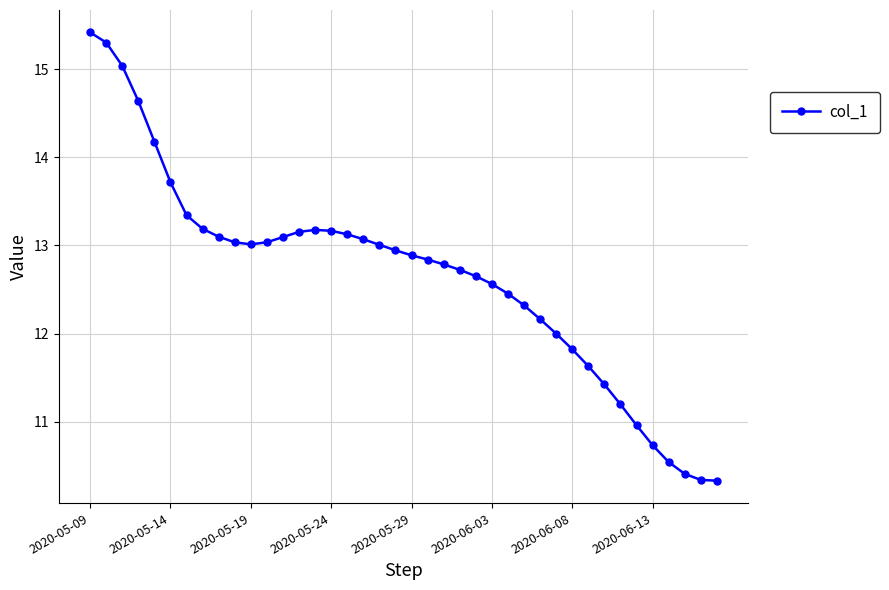

What is the value of the 24th point from the left?

12.7